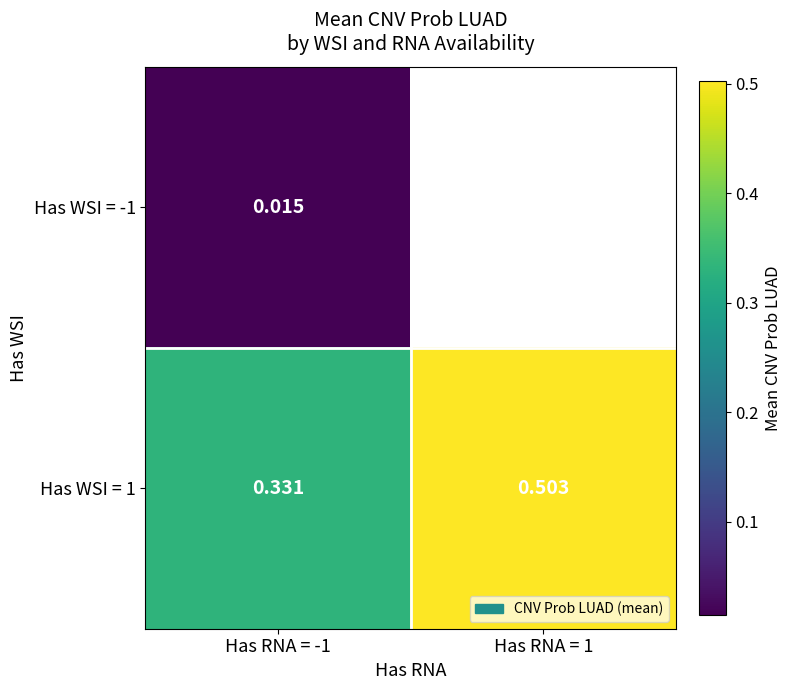

Is the value of Has WSI = 1 at Has RNA = -1 greater than the value of Has WSI = -1 at Has RNA = -1?

Yes